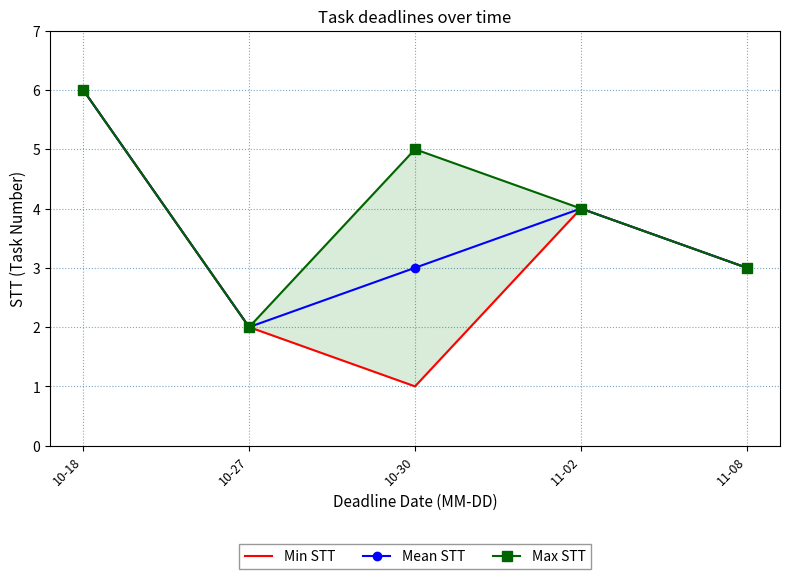

List the series in order of their overall mean, highest first.

Max STT, Mean STT, Min STT